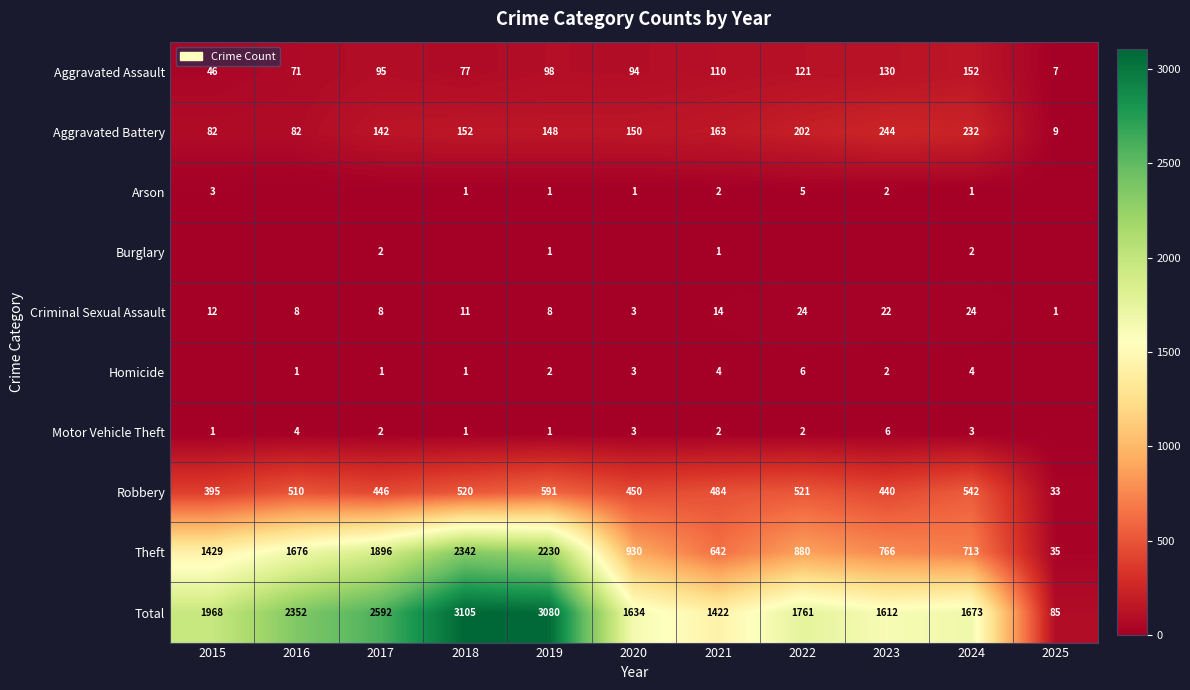

True or false: Aggravated Assault has a value of 219 at 2024.

False